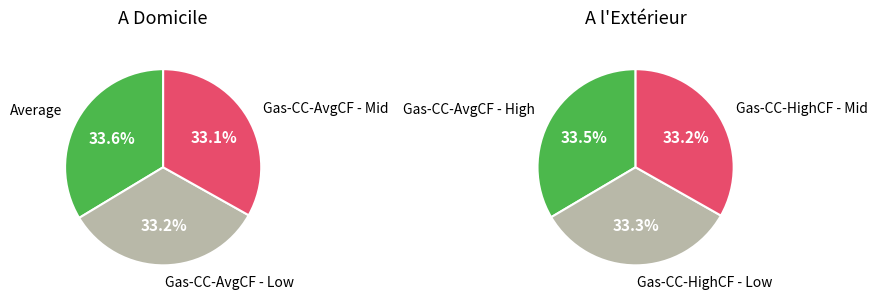

The Gas-CC-AvgCF - High slice represents 26% of the pie. True or false?

False